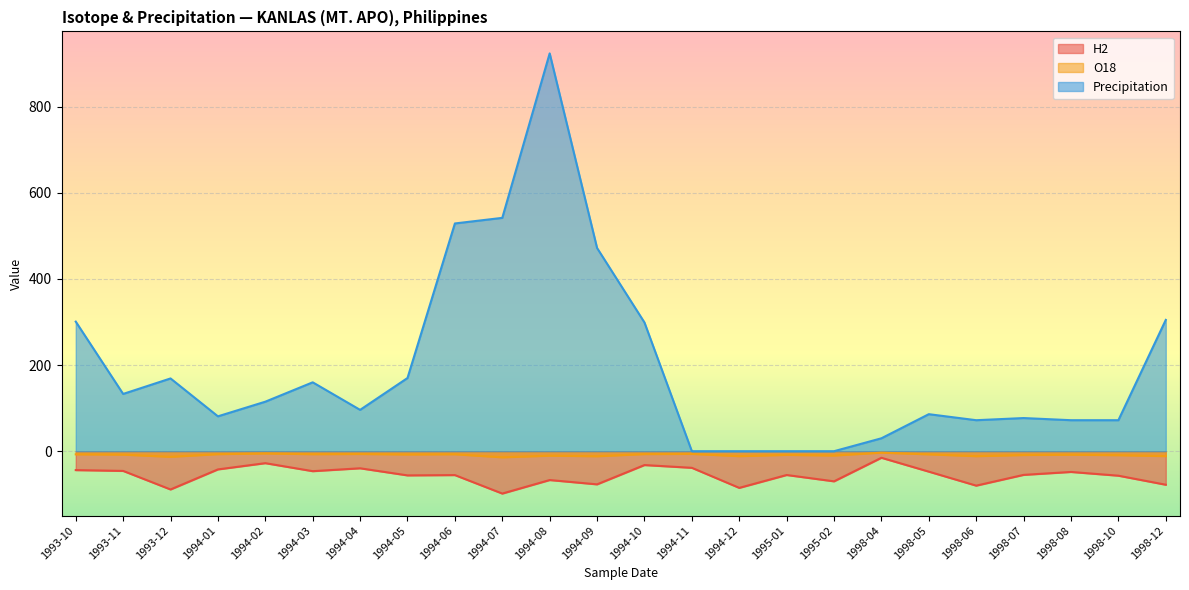

True or false: O18 has more than 2 points higher than both neighbors.

True